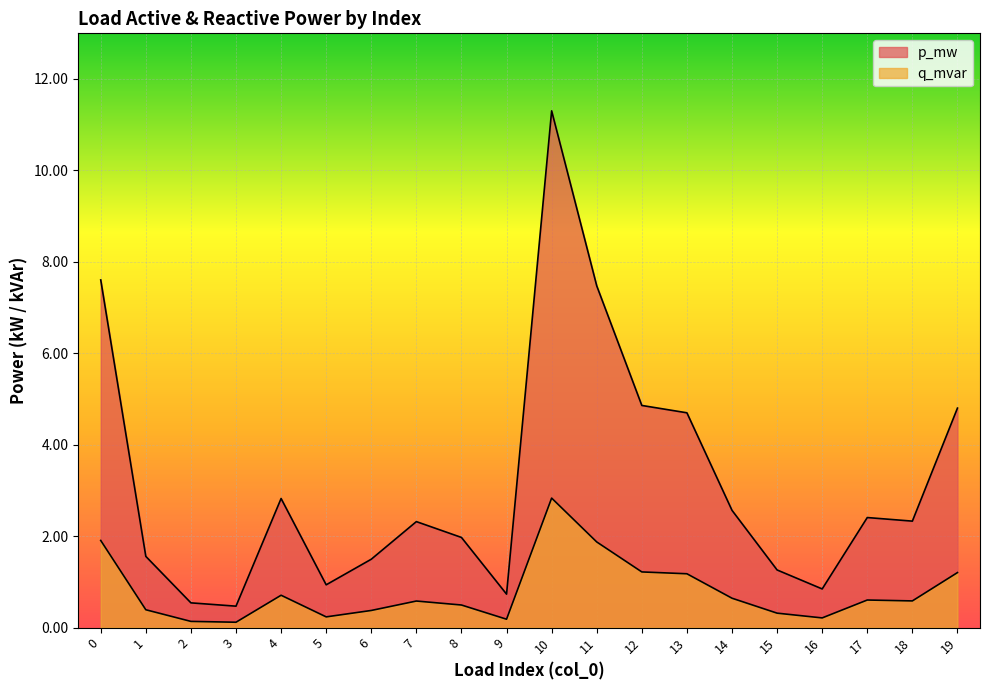

Where is the first local maximum for p_mw?

4